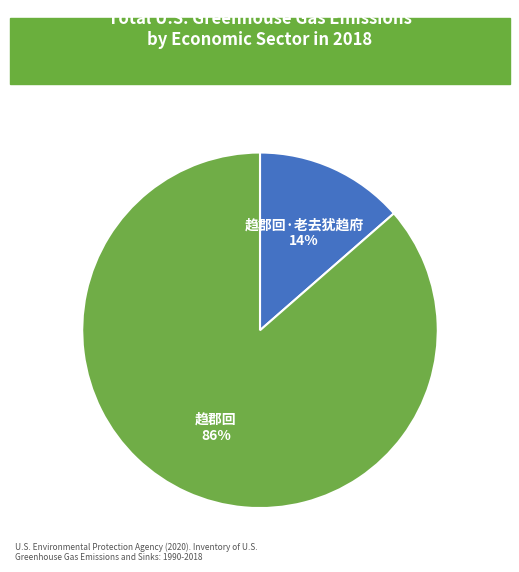

Combined, do 趋郡回·老去犹趋府 and 趋郡回 account for over 50%?

Yes